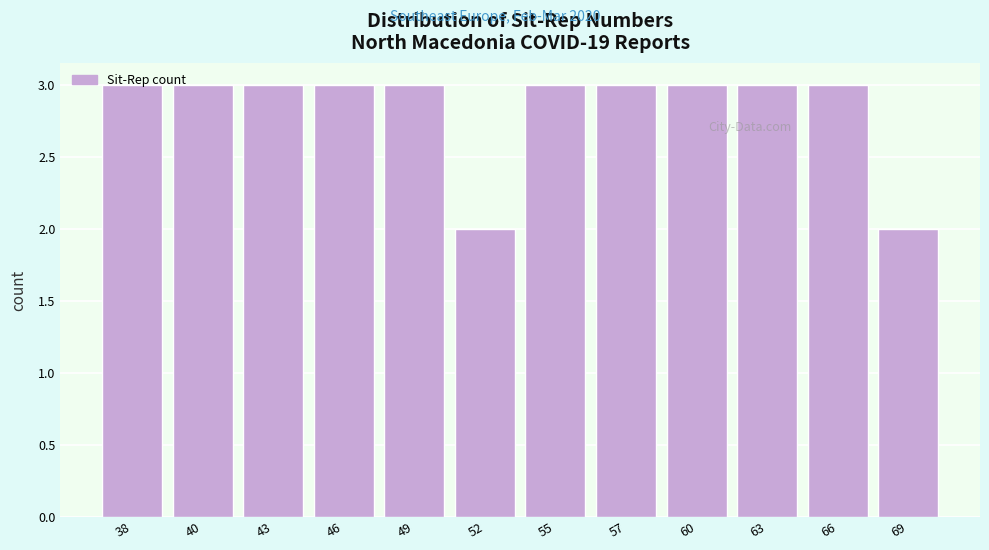

What is the maximum value shown in the chart?

3